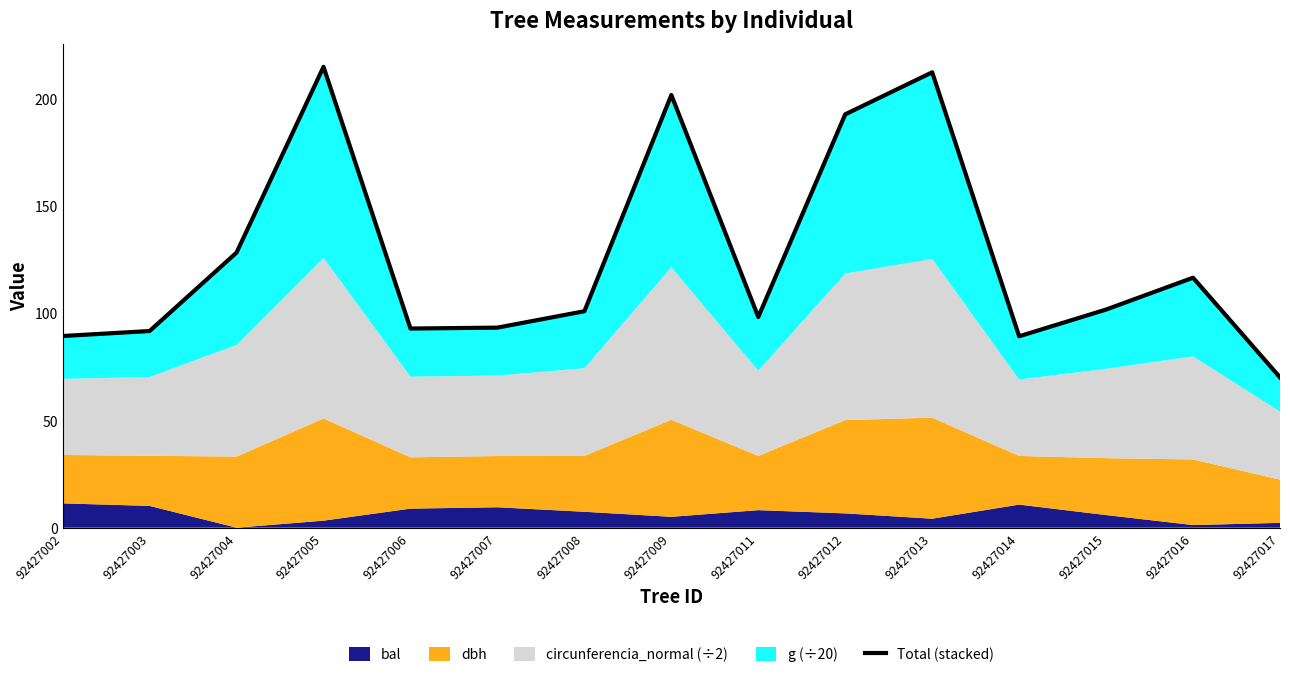

The chart shows a value of 347.6 at 92427013. True or false?

False